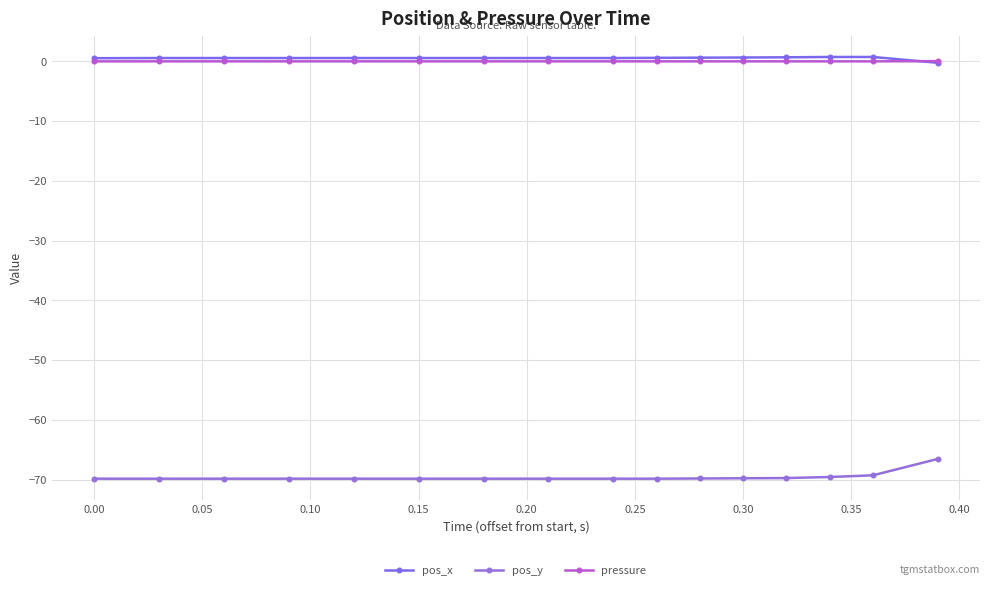

What is the greatest value displayed?

0.7